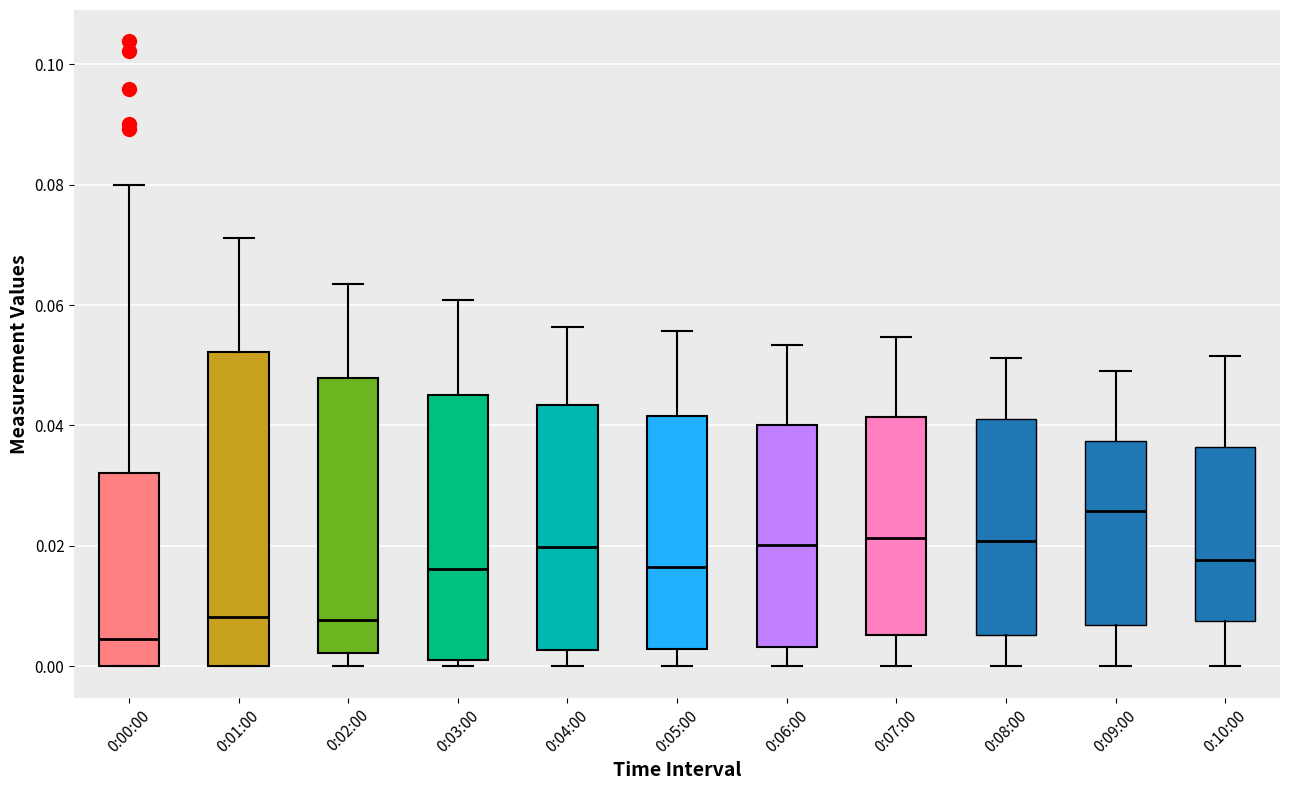

Reading left to right, read every box against the y-axis: the position of its median line, the range the box covers, and the ends of its whiskers. The values are not printed on the chart, so give them approximately, as read against the axis.

0:00:00: median 0.004, box 0.000 to 0.032, whiskers 0.000 to 0.080
0:01:00: median 0.008, box 0.000 to 0.052, whiskers 0.000 to 0.072
0:02:00: median 0.008, box 0.002 to 0.048, whiskers 0.000 to 0.064
0:03:00: median 0.016, box 0.002 to 0.046, whiskers 0.000 to 0.060
0:04:00: median 0.020, box 0.002 to 0.044, whiskers 0.000 to 0.056
0:05:00: median 0.016, box 0.002 to 0.042, whiskers 0.000 to 0.056
0:06:00: median 0.020, box 0.004 to 0.040, whiskers 0.000 to 0.054
0:07:00: median 0.022, box 0.006 to 0.042, whiskers 0.000 to 0.054
0:08:00: median 0.020, box 0.006 to 0.042, whiskers 0.000 to 0.052
0:09:00: median 0.026, box 0.006 to 0.038, whiskers 0.000 to 0.048
0:10:00: median 0.018, box 0.008 to 0.036, whiskers 0.000 to 0.052